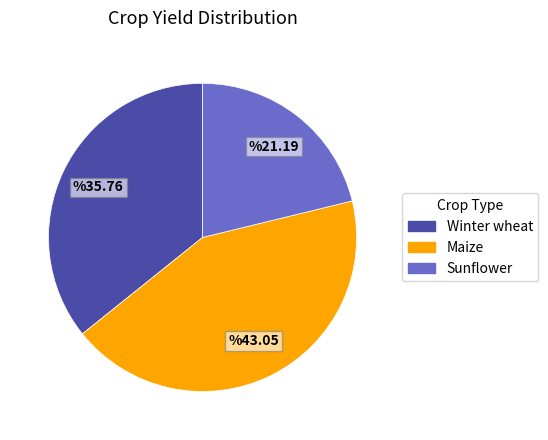

Do Winter wheat and Maize together represent more than half of the pie?

Yes